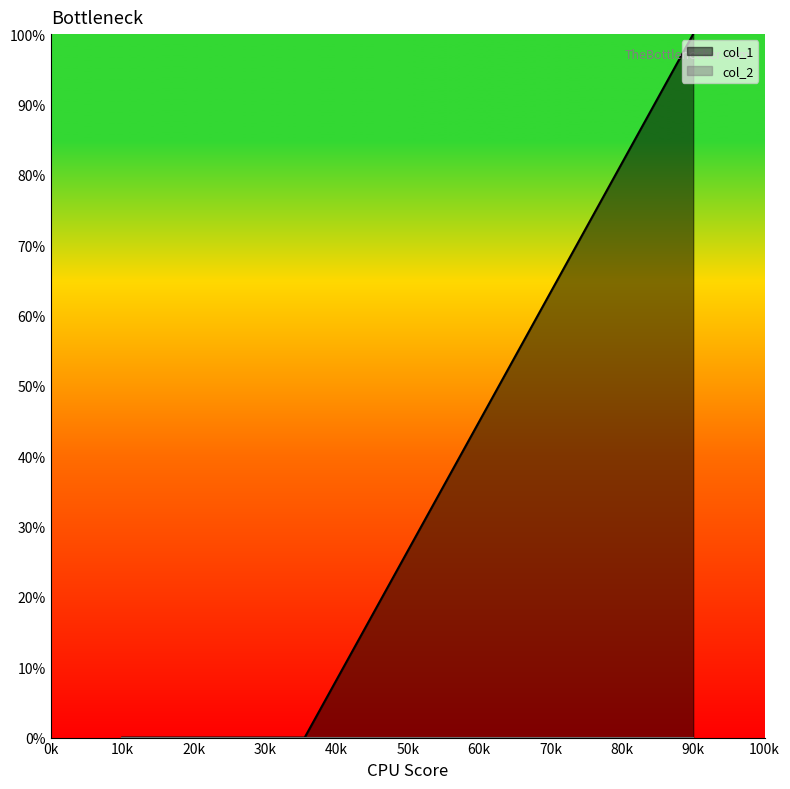

The col_1 series shows 50 at 90k. True or false?

False